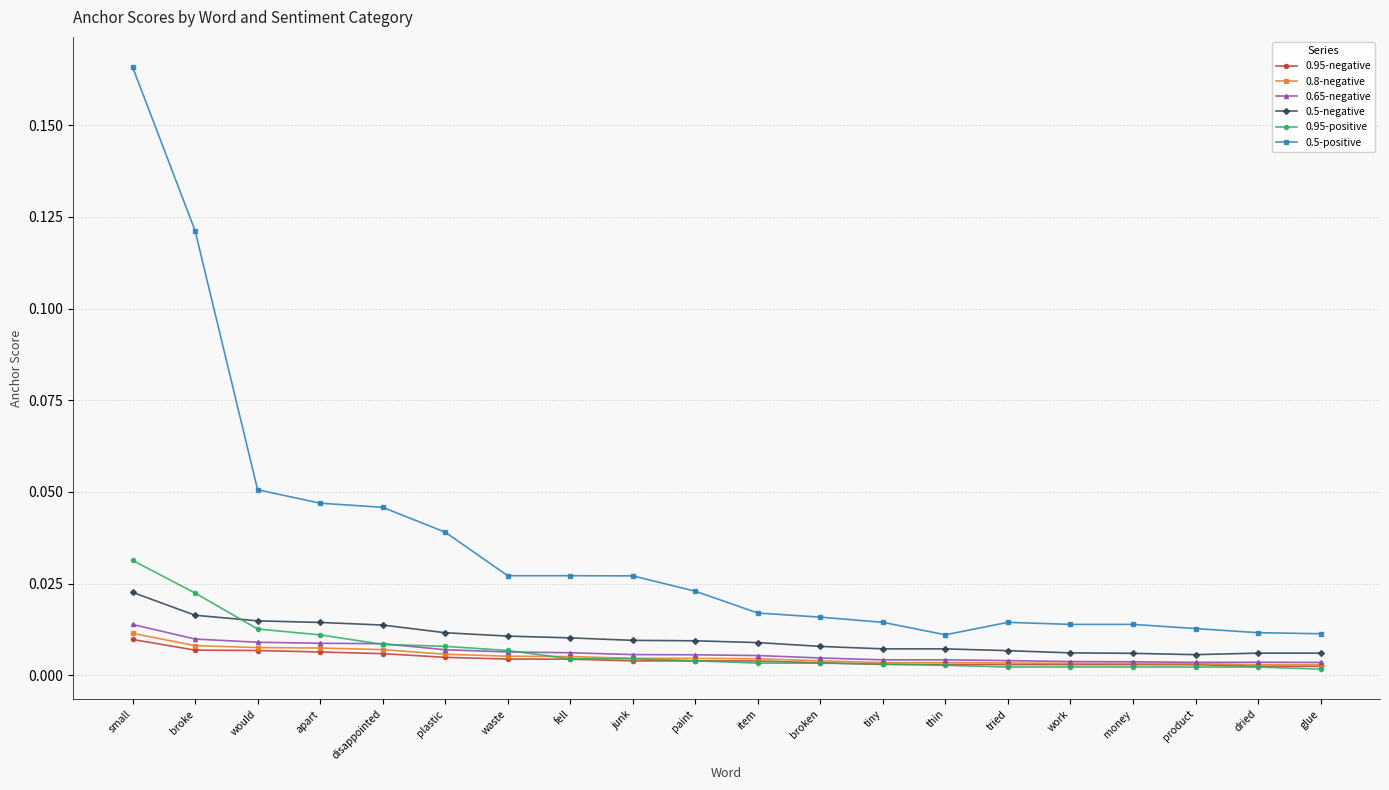

Does the chart display data point markers on the line(s)?

Yes